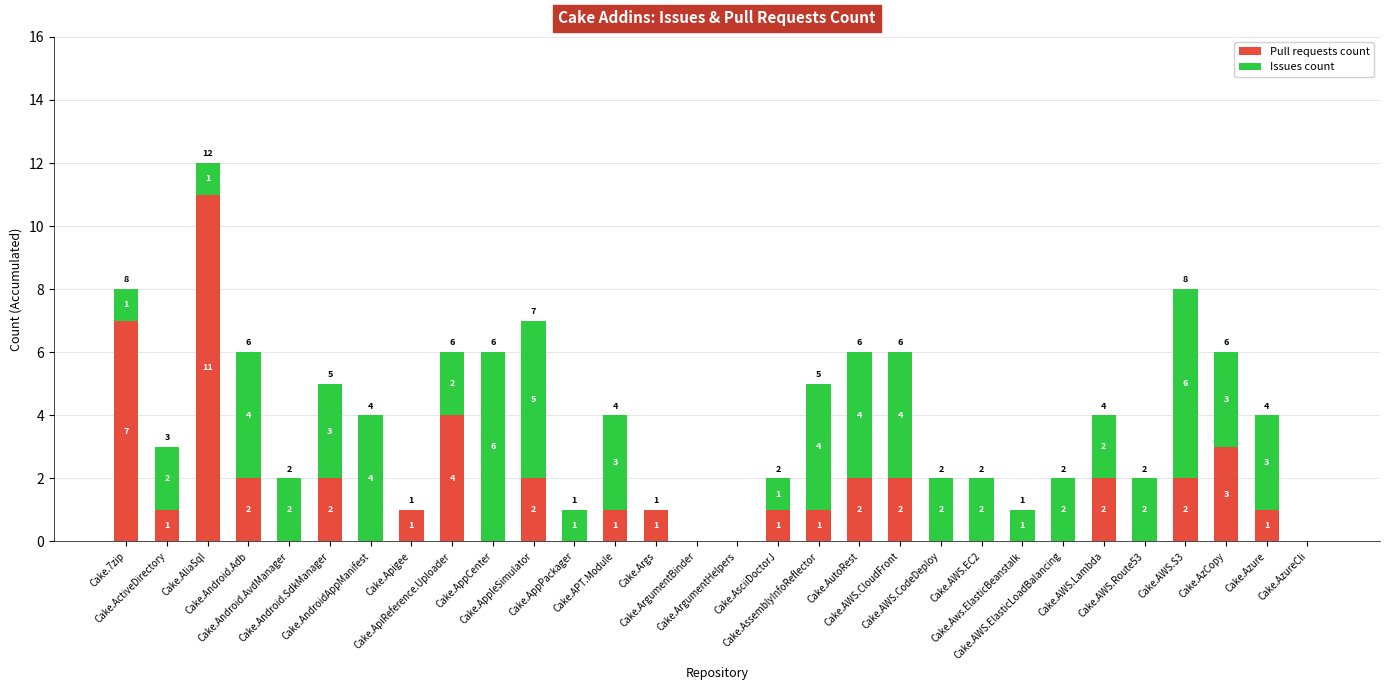

True or false: Pull requests count has a value of 4 at Cake.AppCenter.

False